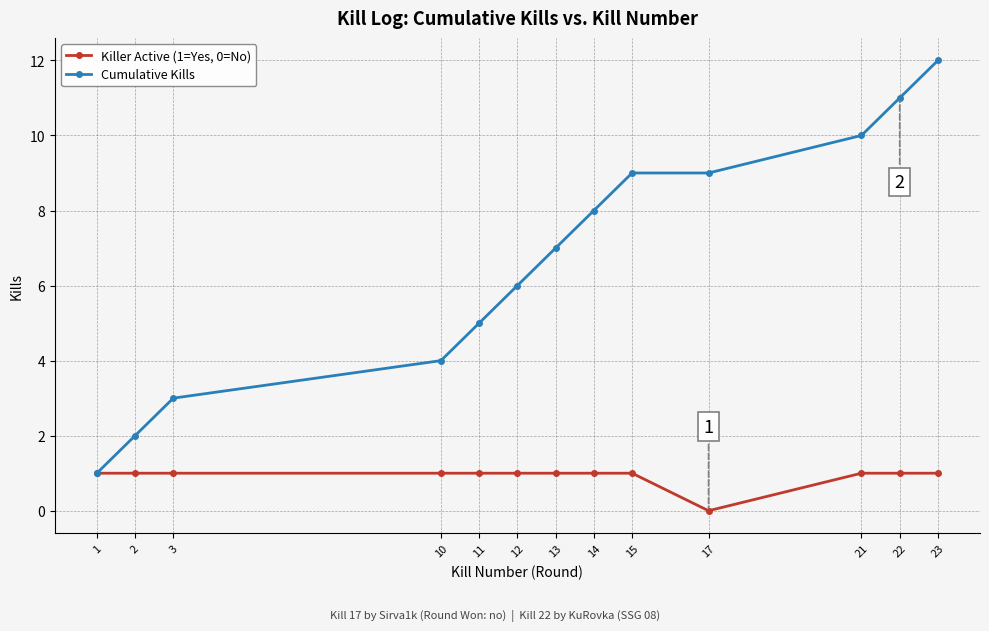

Does the chart have visible grid lines?

Yes